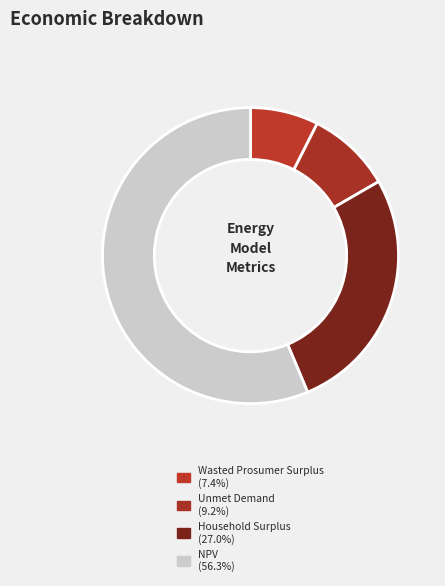

To the nearest percent, what is the difference between the largest and smallest slice percentages?

49%